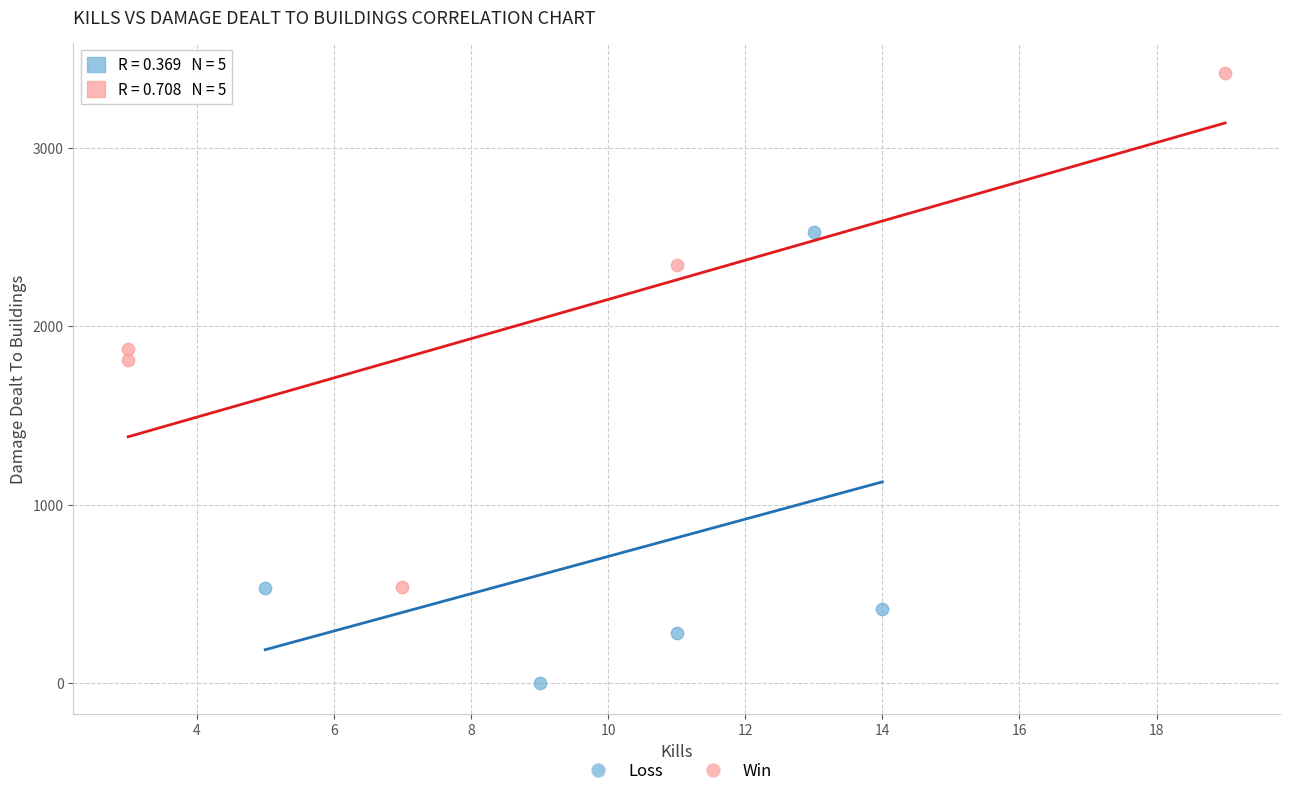

Which series reaches the maximum Y coordinate?

Win